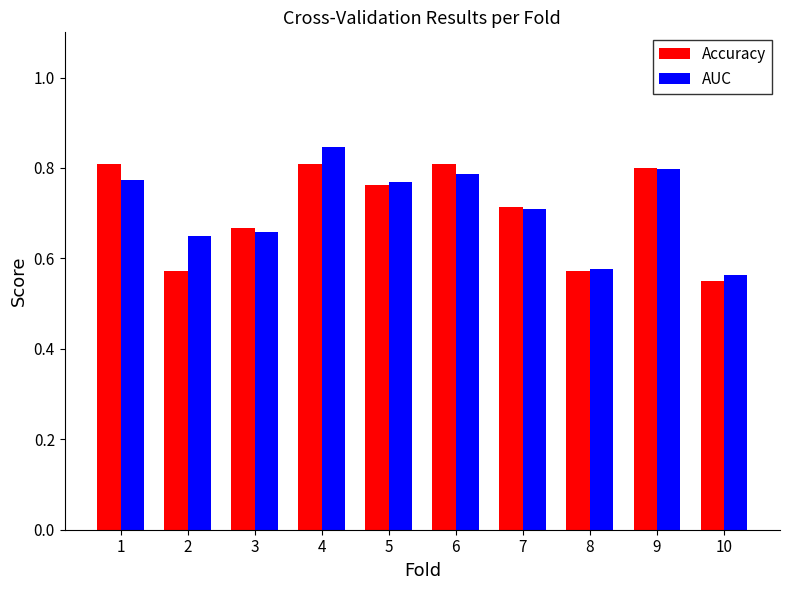

How many groups of bars are there?

10